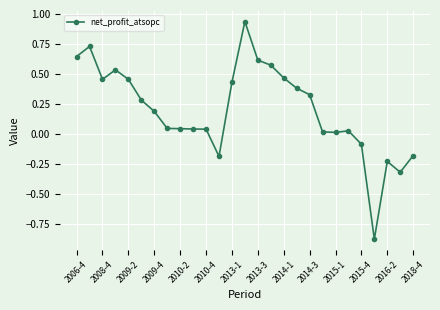

What is the sum of all values?

5.4